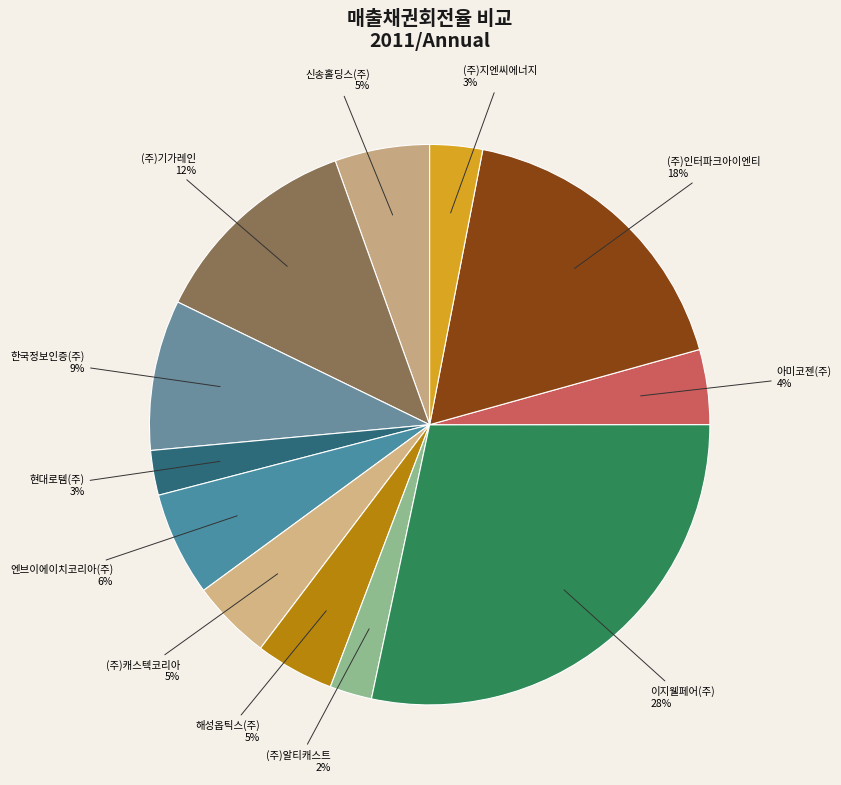

True or false: (주)지엔씨에너지 accounts for 3% of the total.

True